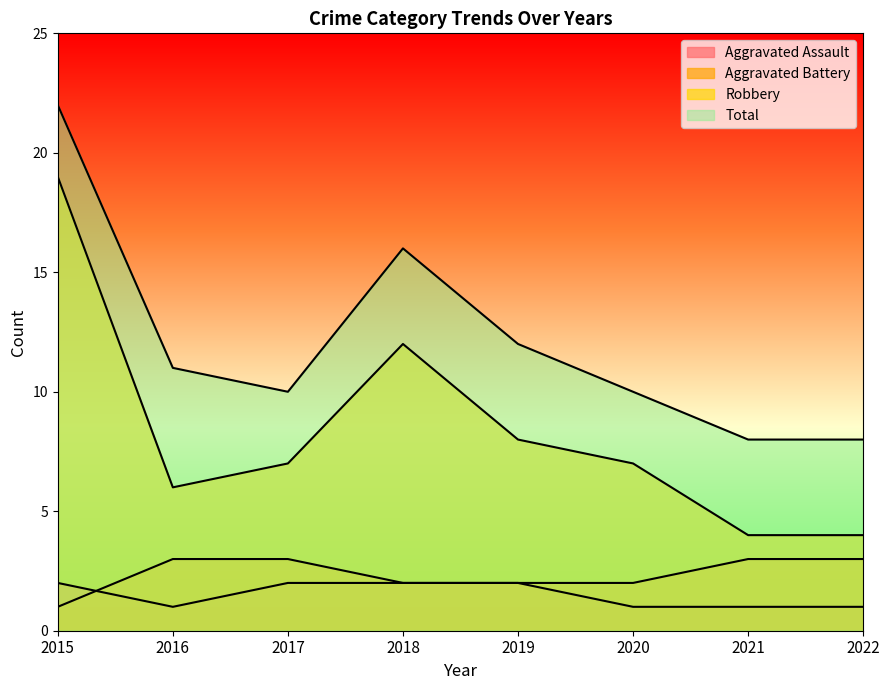

What are all the series names shown in the legend?

Aggravated Assault, Aggravated Battery, Robbery, Total